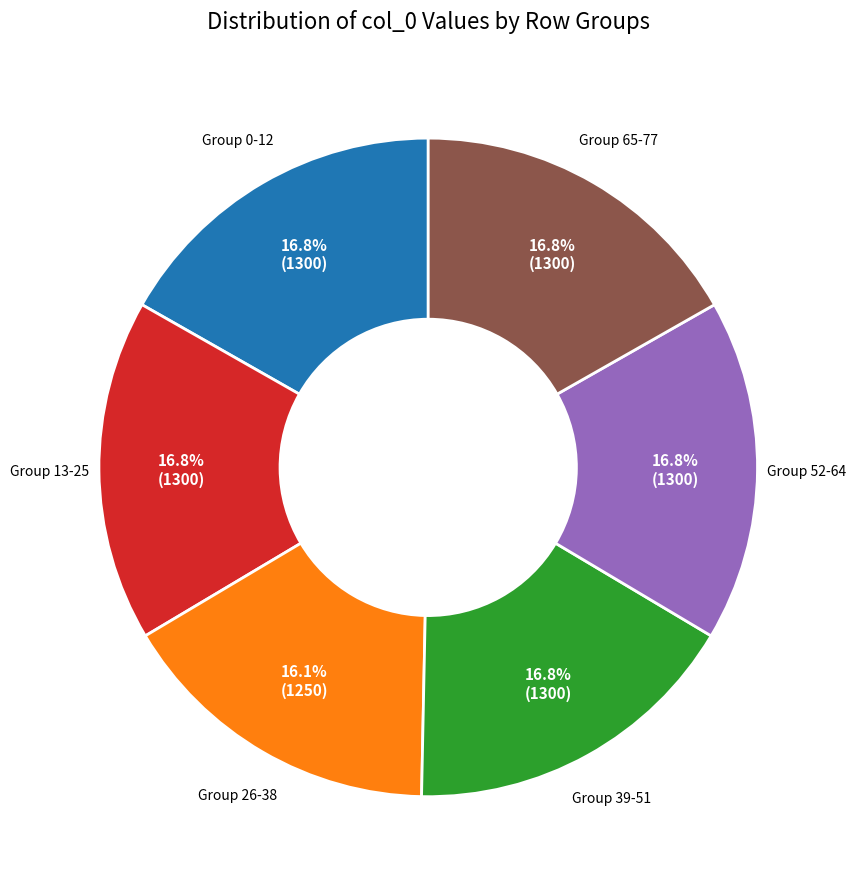

Count the number of slices in the pie.

6